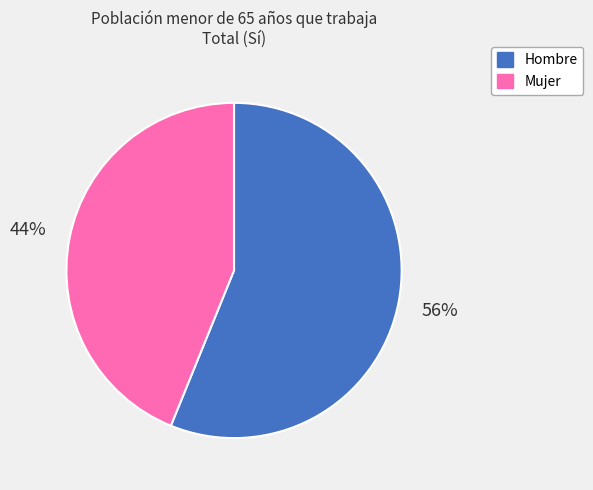

What is the largest slice in the pie chart?

Hombre